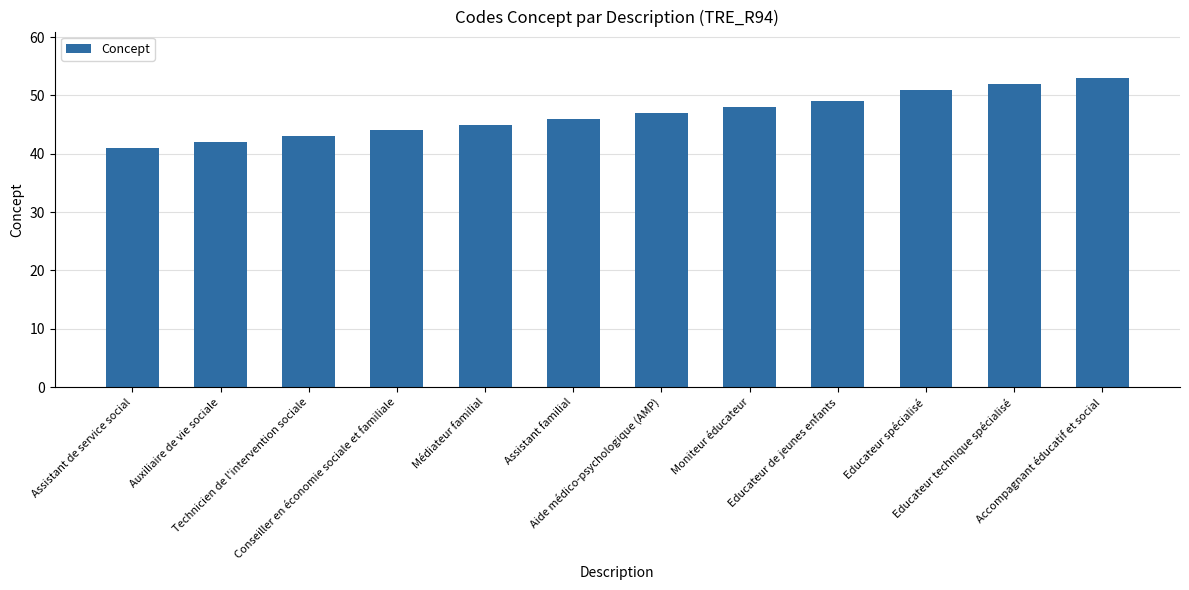

Between Assistant de service social and Auxiliaire de vie sociale, which is larger?

Auxiliaire de vie sociale